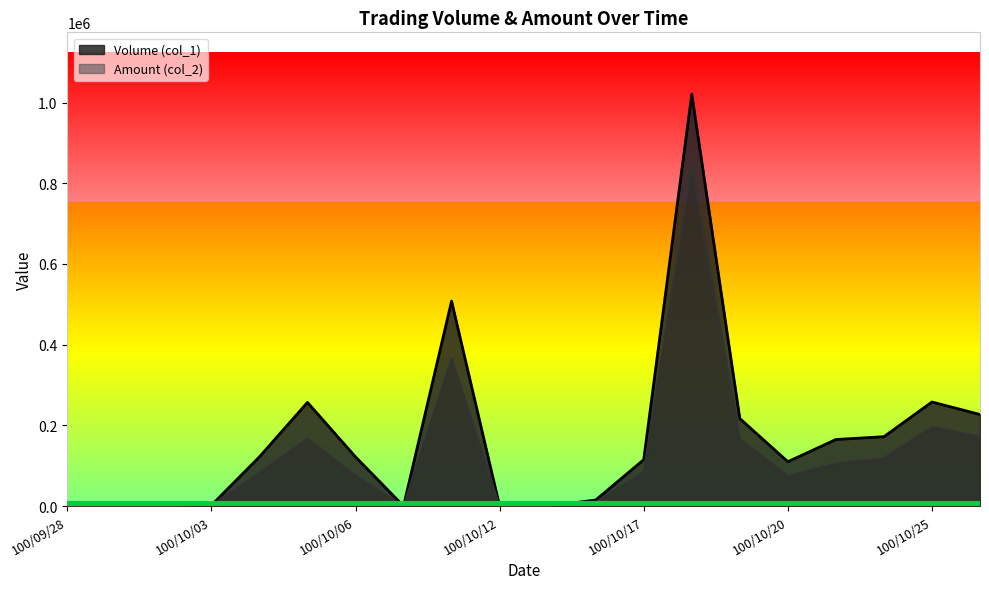

How many categories are shown in the chart?

20